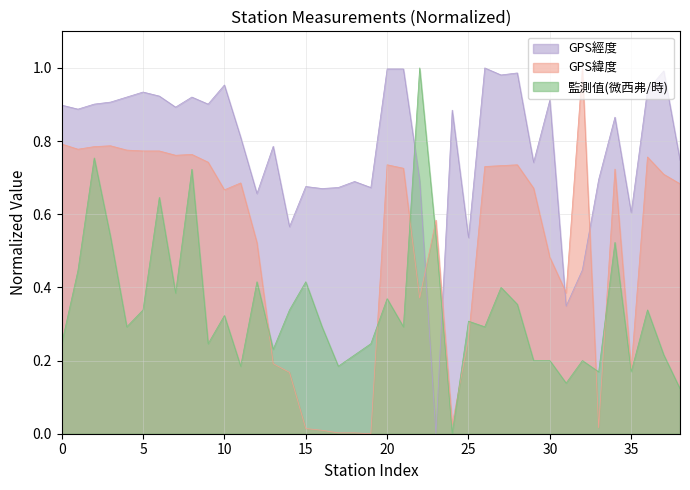

Rank the series by their average value, from highest to lowest.

GPS經度, GPS緯度, 監測值(微西弗/時)